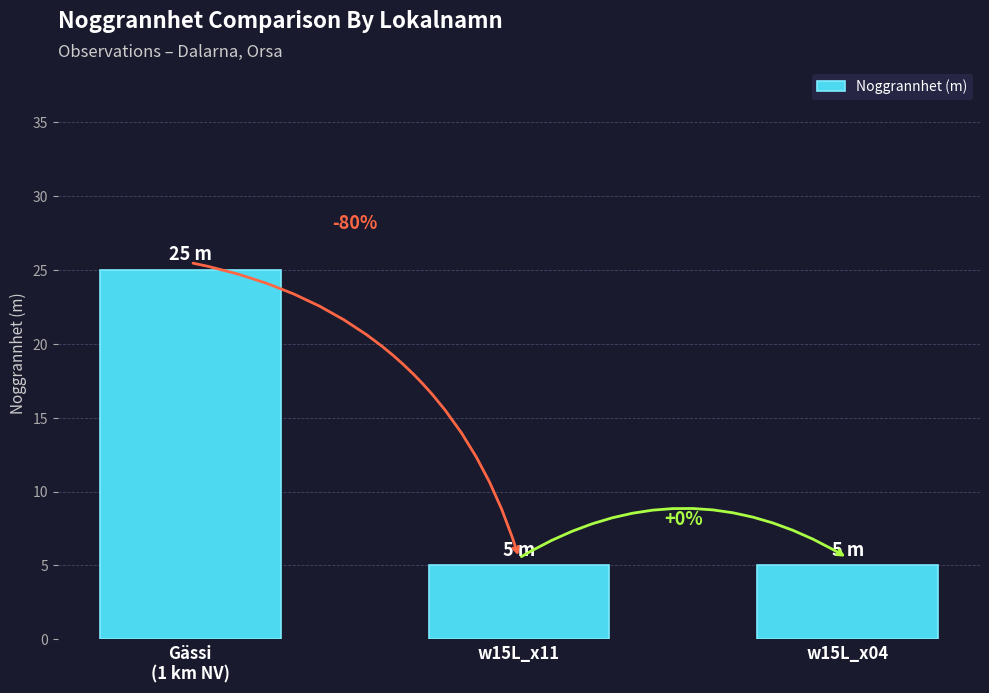

Are the bars horizontal?

No